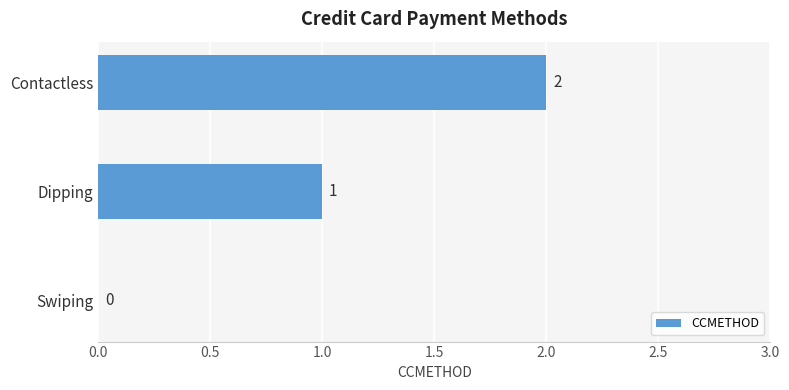

Count the number of data series in this chart.

1